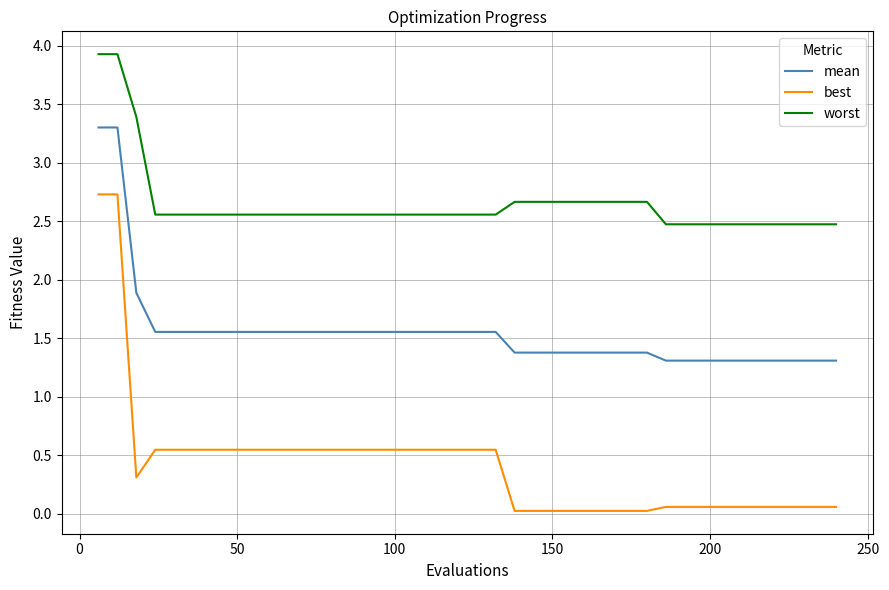

How many lines are shown in the chart?

3